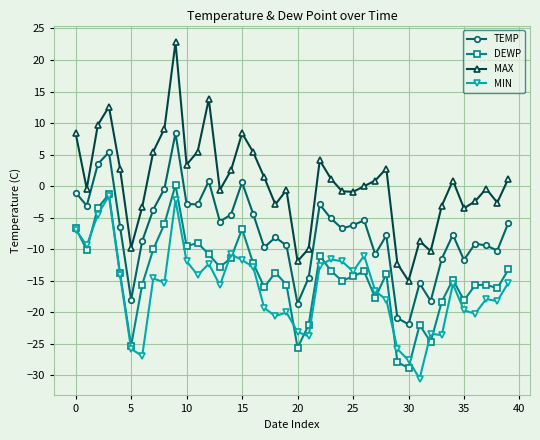

What is the value of the MIN point at the 11th from the left?

-11.9